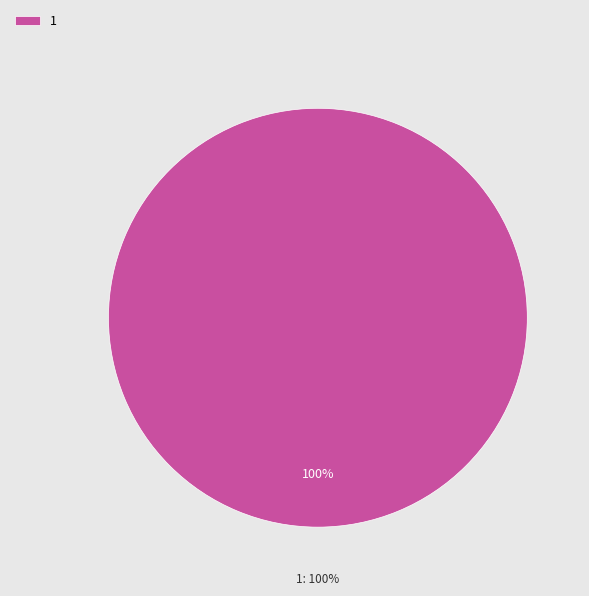

The 1 slice represents 100% of the pie. True or false?

True